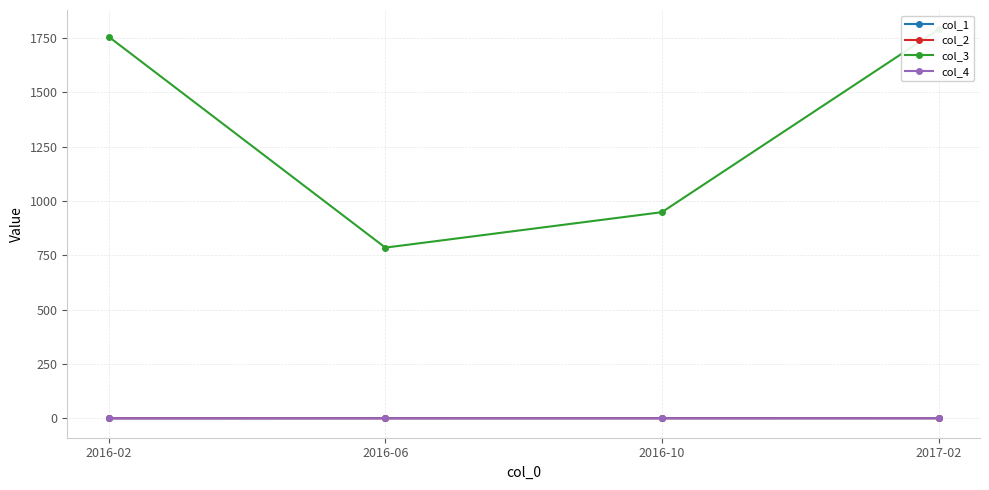

True or false: col_3 has more than 0 points higher than both neighbors.

False